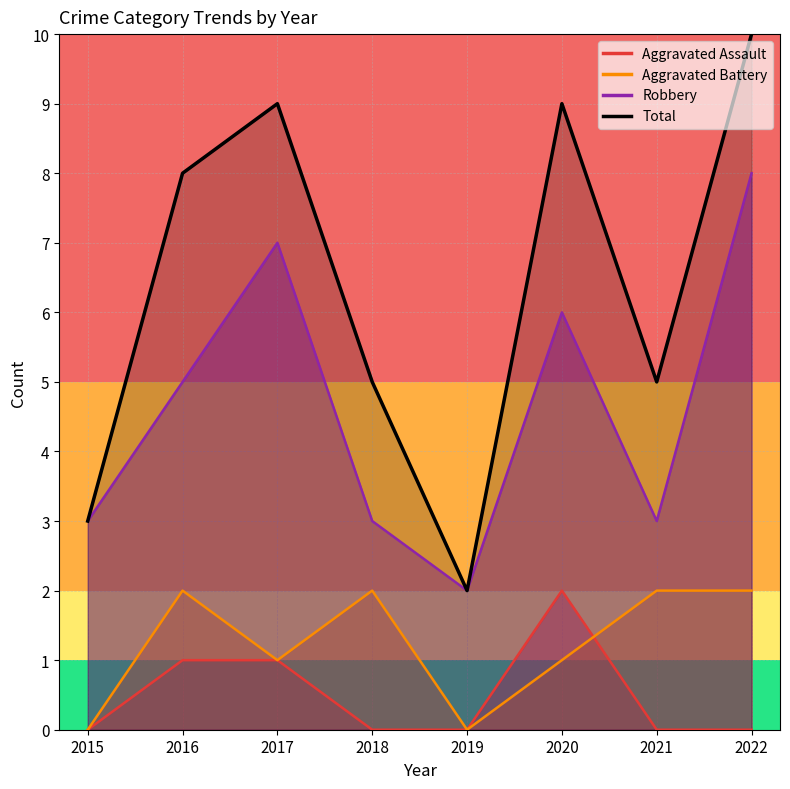

How many data points does each series have?

8